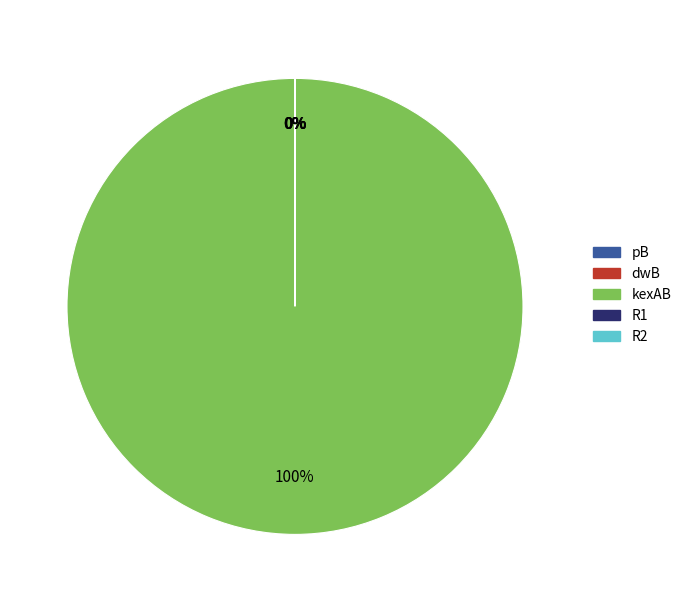

What percentage is the kexAB slice, to the nearest percent?

100%